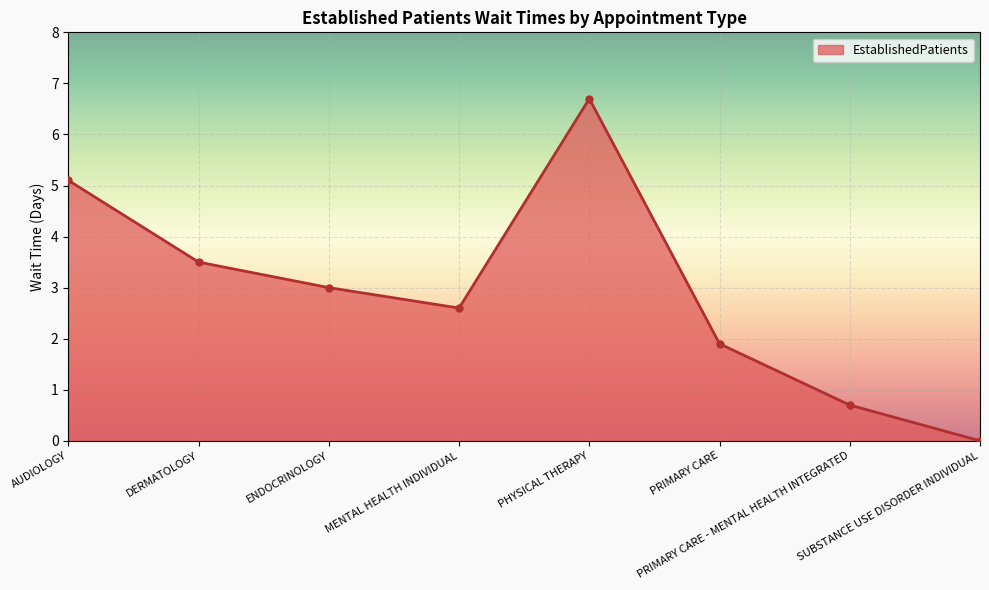

How many lines are shown in the chart?

1